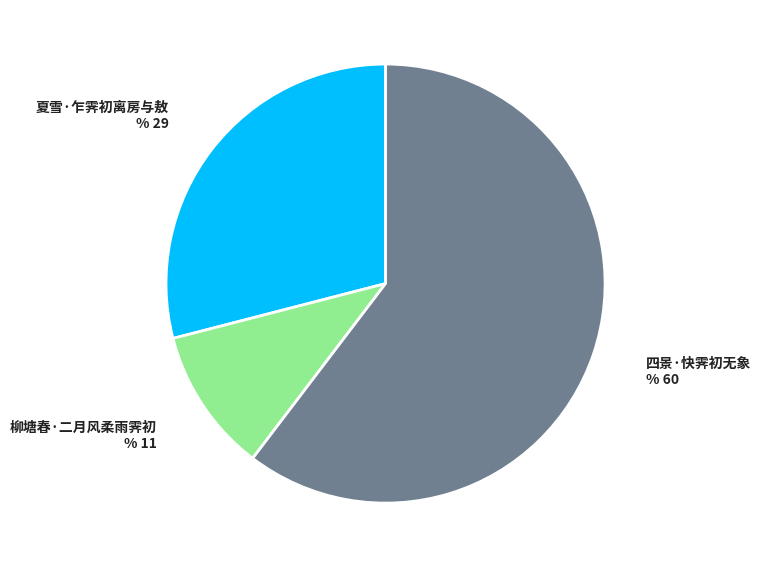

The 夏雪·乍霁初离房与敖 slice represents 21% of the pie. True or false?

False